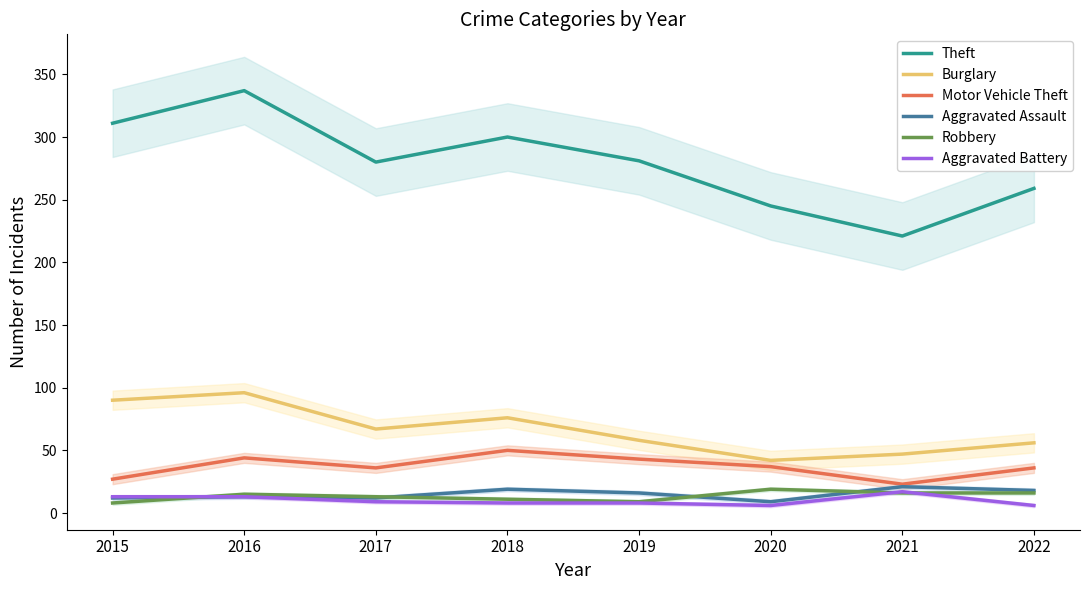

Is it true that Burglary equals 42 at 2020?

True